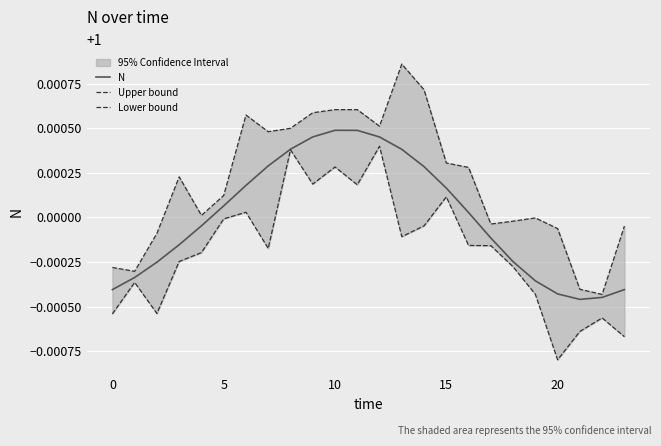

What is the average value of the Upper bound series?

1.0